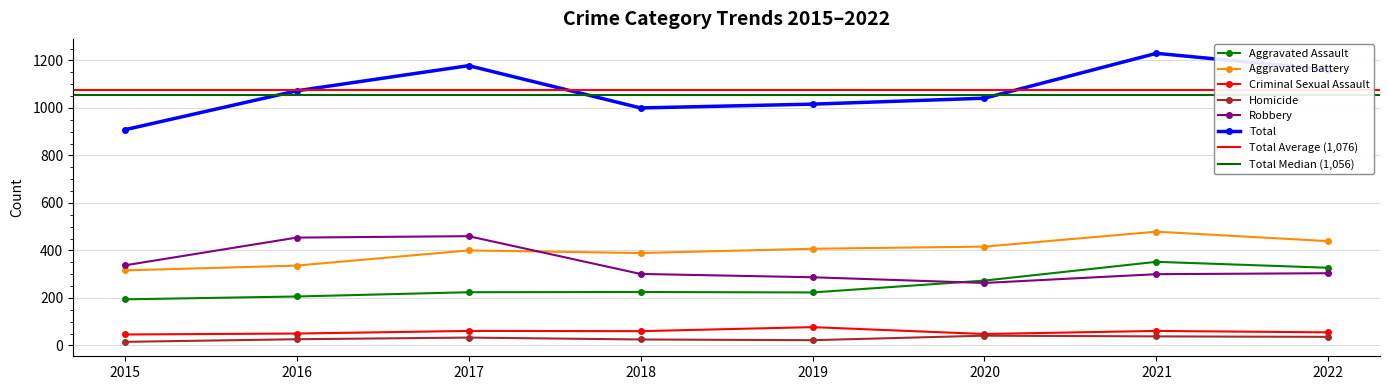

Where is the first local maximum for Aggravated Battery?

2017